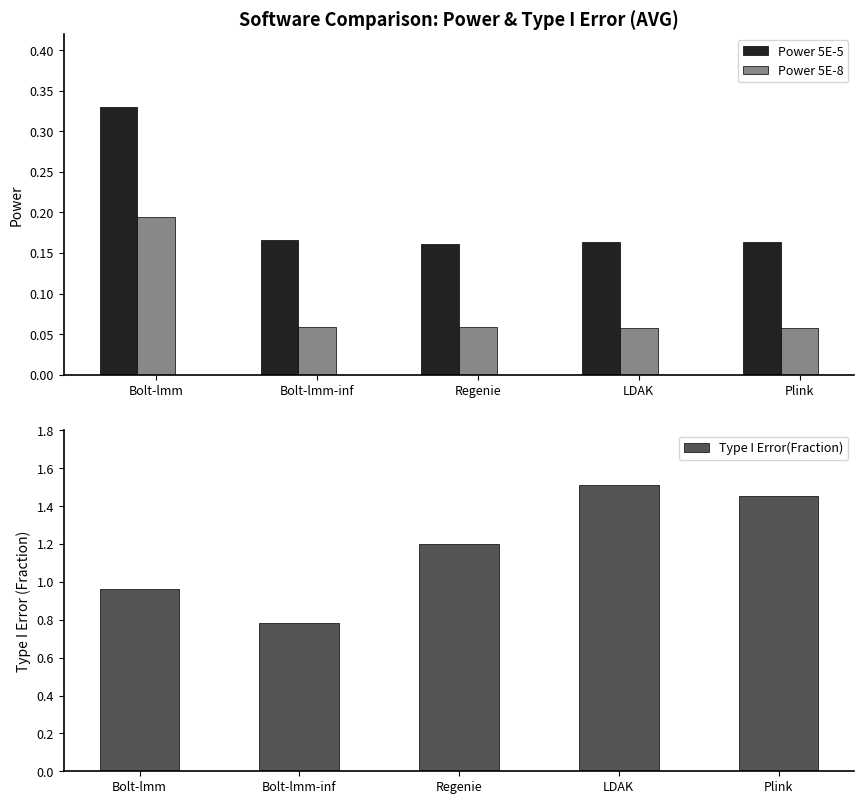

What is the label of the 2nd bar from the right?

LDAK